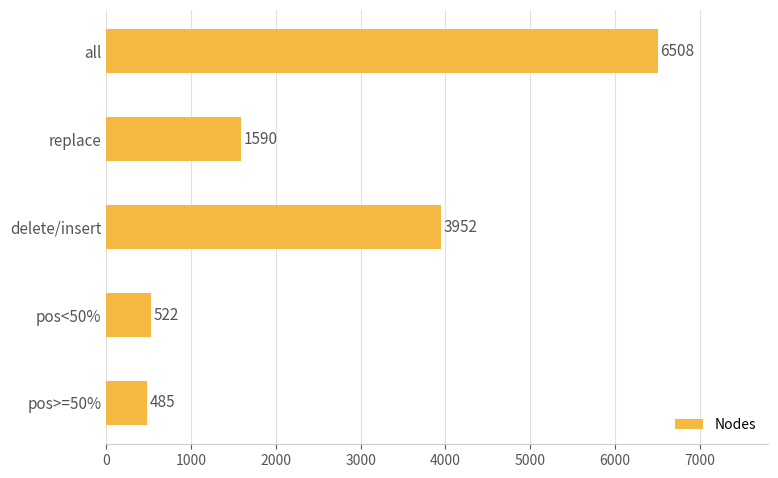

Rank the categories by value from lowest to highest.

pos>=50%, pos<50%, replace, delete/insert, all